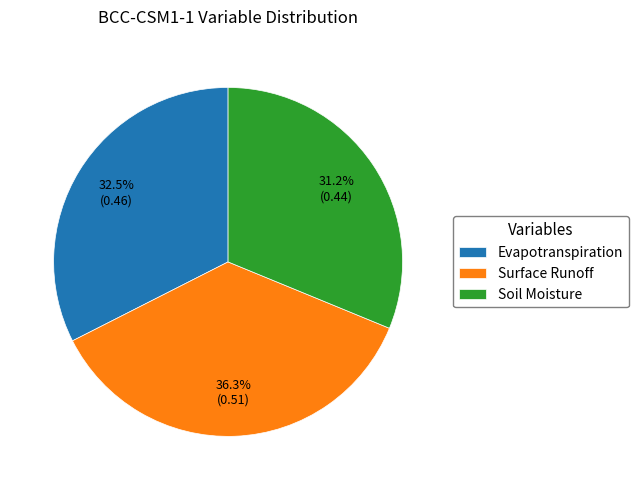

Does Evapotranspiration account for over 50% of the chart?

No